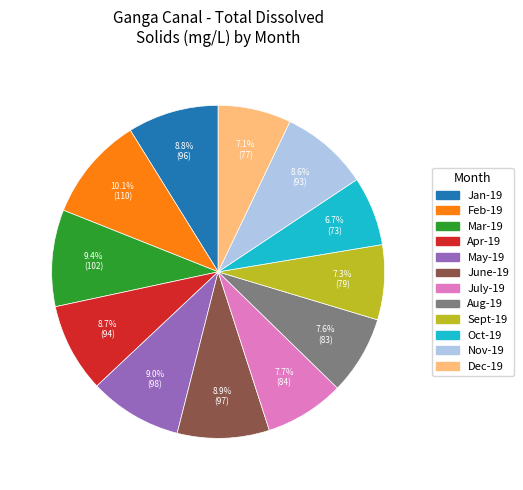

What portion of the pie excludes July-19?

92.3%